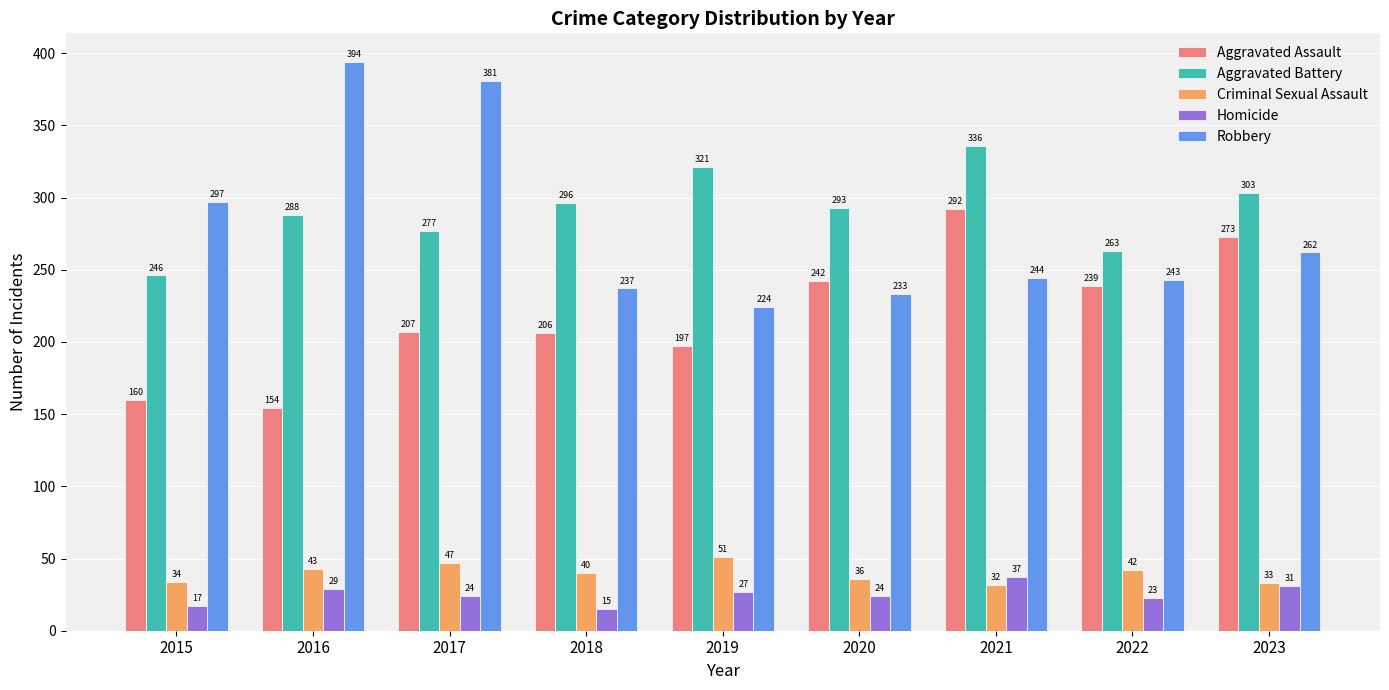

What is the difference between the Criminal Sexual Assault values at 2020 and 2016?

7